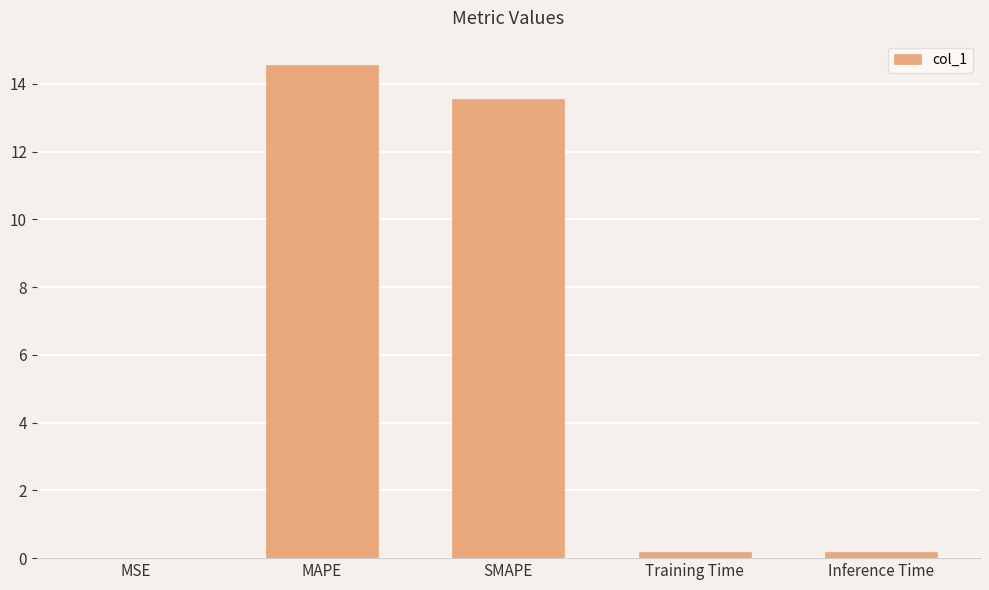

Which category has the highest value across all series?

MAPE